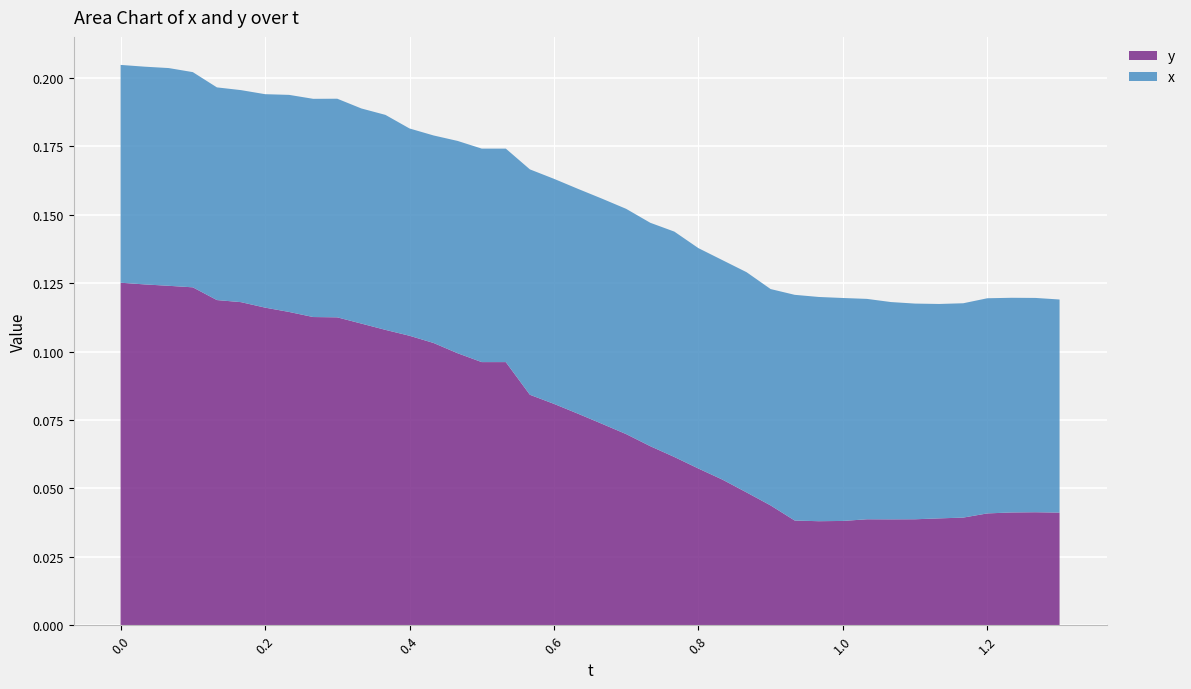

Reading right to left, list all the values displayed in this chart.

y: 1.3=0.0	1.266666667=0.0	1.233333333=0.0	1.2=0.0	1.166666667=0.0	1.133333333=0.0	1.1=0.0	1.066666667=0.0	1.033333333=0.0	1.0=0.0	0.9666666667=0.0	0.9333333333=0.0	0.9=0.0	0.8666666667=0.0	0.8333333333=0.1	0.8=0.1	0.7666666667=0.1	0.7333333333=0.1	0.7=0.1	0.6666666667=0.1	0.6333333333=0.1	0.6=0.1	0.5666666667=0.1	0.5333333333=0.1	0.5=0.1	0.4666666667=0.1	0.4333333333=0.1	0.4=0.1	0.3666666667=0.1	0.3333333333=0.1	0.3=0.1	0.2666666667=0.1	0.2333333333=0.1	0.2=0.1	0.1666666667=0.1	0.1333333333=0.1	0.1=0.1	0.06666666667=0.1	0.03333333333=0.1	0.0=0.1
x: 1.3=0.1	1.266666667=0.1	1.233333333=0.1	1.2=0.1	1.166666667=0.1	1.133333333=0.1	1.1=0.1	1.066666667=0.1	1.033333333=0.1	1.0=0.1	0.9666666667=0.1	0.9333333333=0.1	0.9=0.1	0.8666666667=0.1	0.8333333333=0.1	0.8=0.1	0.7666666667=0.1	0.7333333333=0.1	0.7=0.1	0.6666666667=0.1	0.6333333333=0.1	0.6=0.1	0.5666666667=0.1	0.5333333333=0.1	0.5=0.1	0.4666666667=0.1	0.4333333333=0.1	0.4=0.1	0.3666666667=0.1	0.3333333333=0.1	0.3=0.1	0.2666666667=0.1	0.2333333333=0.1	0.2=0.1	0.1666666667=0.1	0.1333333333=0.1	0.1=0.1	0.06666666667=0.1	0.03333333333=0.1	0.0=0.1